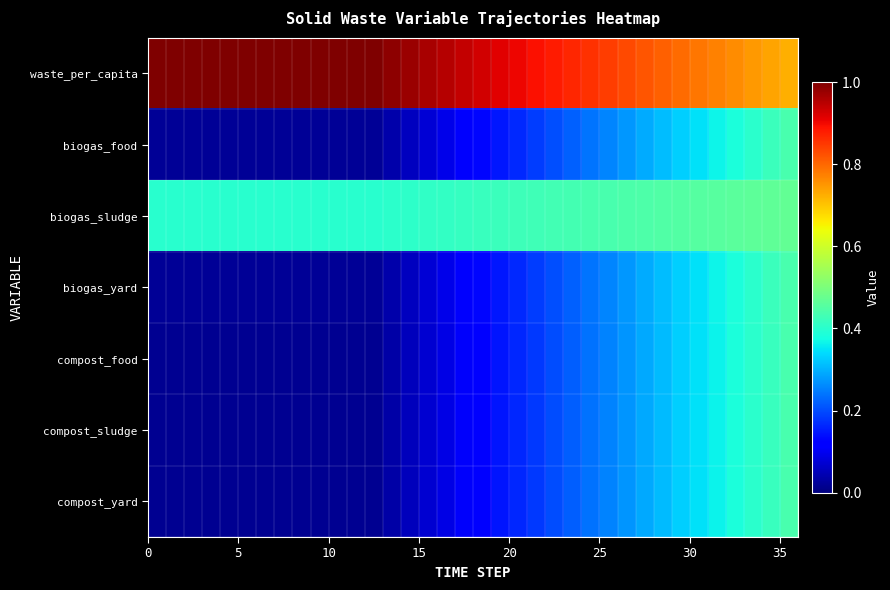

Reading left to right, what are all the values shown in this chart?

waste_per_capita: 1.0	1.0	1.0	1.0	1.0	1.0	1.0	1.0	1.0	1.0	1.0	1.0	1.0	1.0	1.0	1.0	1.0	0.9	0.9	0.9	0.9	0.9	0.9	0.9	0.9	0.8	0.8	0.8	0.8	0.8	0.8	0.8	0.8	0.7	0.7	0.7
biogas_food: 0.0	0.0	0.0	0.0	0.0	0.0	0.0	0.0	0.0	0.0	0.0	0.0	0.0	0.0	0.1	0.1	0.1	0.1	0.1	0.1	0.2	0.2	0.2	0.2	0.2	0.3	0.3	0.3	0.3	0.3	0.3	0.4	0.4	0.4	0.4	0.4
biogas_sludge: 0.4	0.4	0.4	0.4	0.4	0.4	0.4	0.4	0.4	0.4	0.4	0.4	0.4	0.4	0.4	0.4	0.4	0.4	0.4	0.4	0.4	0.4	0.4	0.4	0.4	0.4	0.4	0.4	0.4	0.5	0.5	0.5	0.5	0.5	0.5	0.5
biogas_yard: 0.0	0.0	0.0	0.0	0.0	0.0	0.0	0.0	0.0	0.0	0.0	0.0	0.0	0.0	0.1	0.1	0.1	0.1	0.1	0.1	0.2	0.2	0.2	0.2	0.2	0.3	0.3	0.3	0.3	0.3	0.3	0.4	0.4	0.4	0.4	0.4
compost_food: 0.0	0.0	0.0	0.0	0.0	0.0	0.0	0.0	0.0	0.0	0.0	0.0	0.0	0.0	0.1	0.1	0.1	0.1	0.1	0.1	0.2	0.2	0.2	0.2	0.2	0.3	0.3	0.3	0.3	0.3	0.3	0.4	0.4	0.4	0.4	0.4
compost_sludge: 0.0	0.0	0.0	0.0	0.0	0.0	0.0	0.0	0.0	0.0	0.0	0.0	0.0	0.0	0.1	0.1	0.1	0.1	0.1	0.1	0.2	0.2	0.2	0.2	0.2	0.3	0.3	0.3	0.3	0.3	0.3	0.4	0.4	0.4	0.4	0.4
compost_yard: 0.0	0.0	0.0	0.0	0.0	0.0	0.0	0.0	0.0	0.0	0.0	0.0	0.0	0.0	0.1	0.1	0.1	0.1	0.1	0.1	0.2	0.2	0.2	0.2	0.2	0.3	0.3	0.3	0.3	0.3	0.3	0.4	0.4	0.4	0.4	0.4